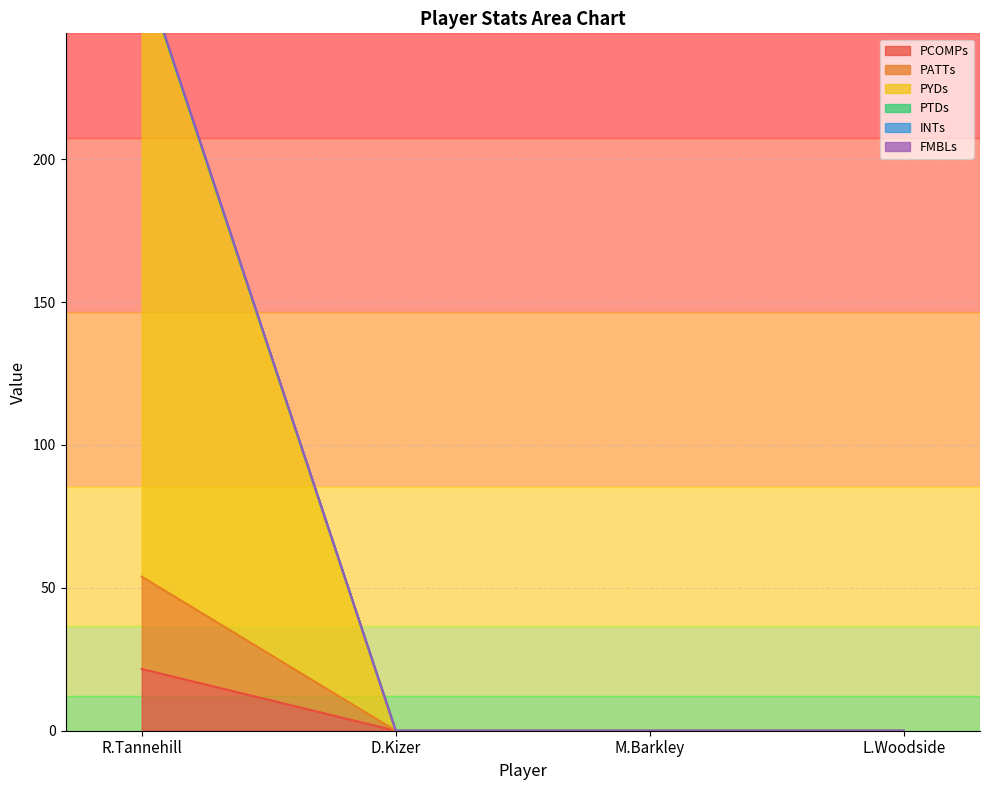

How many values in the INTs series exceed 0?

1